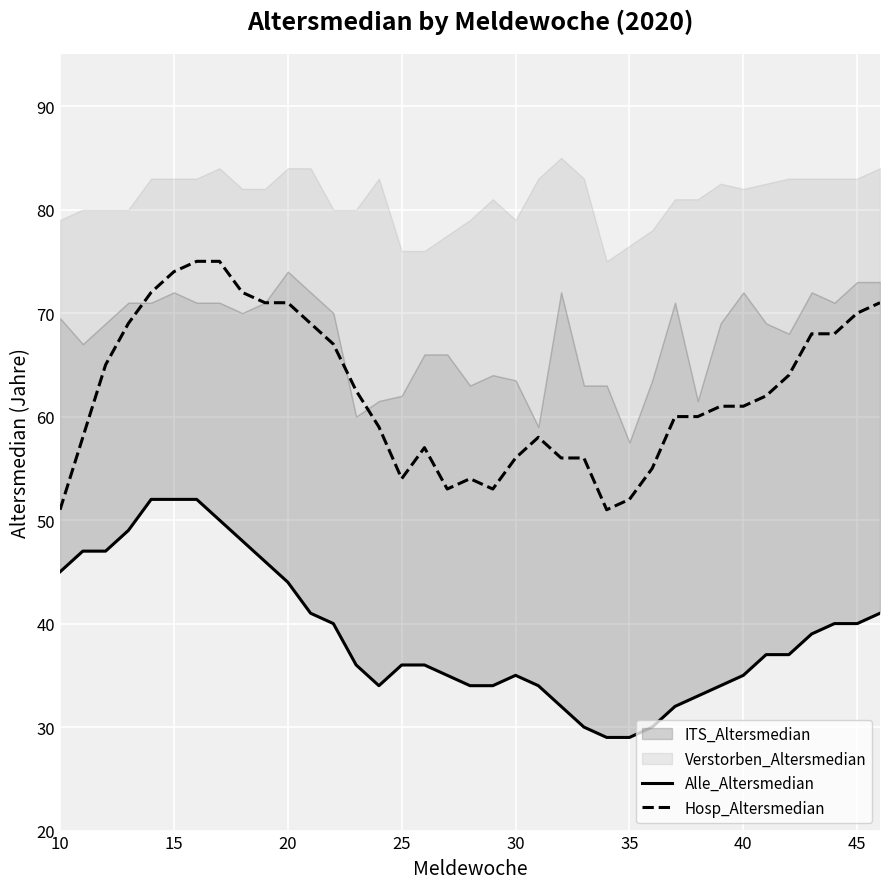

Which series has the widest spread of values?

Hosp_Altersmedian